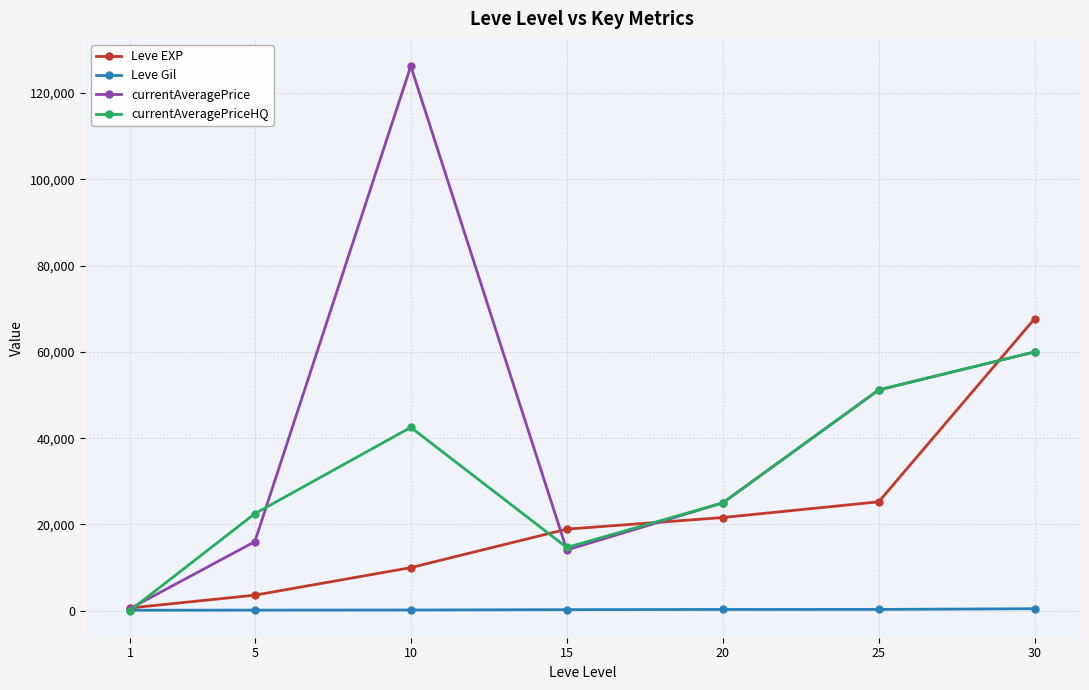

The value of Leve EXP at 10 is 9990. True or false?

True